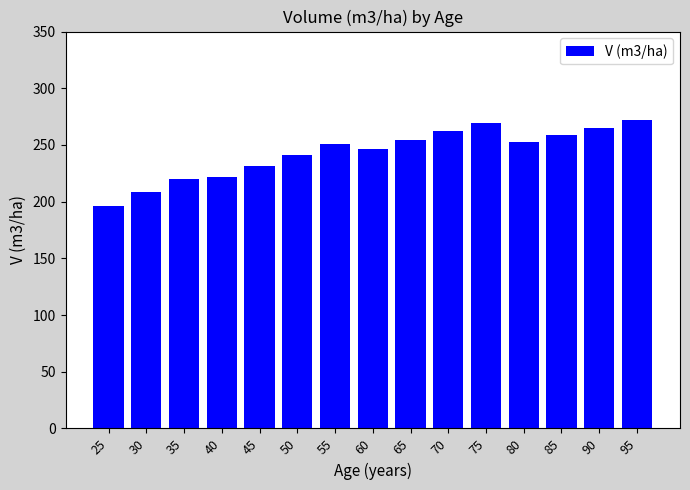

What is the smallest value displayed?

196.6